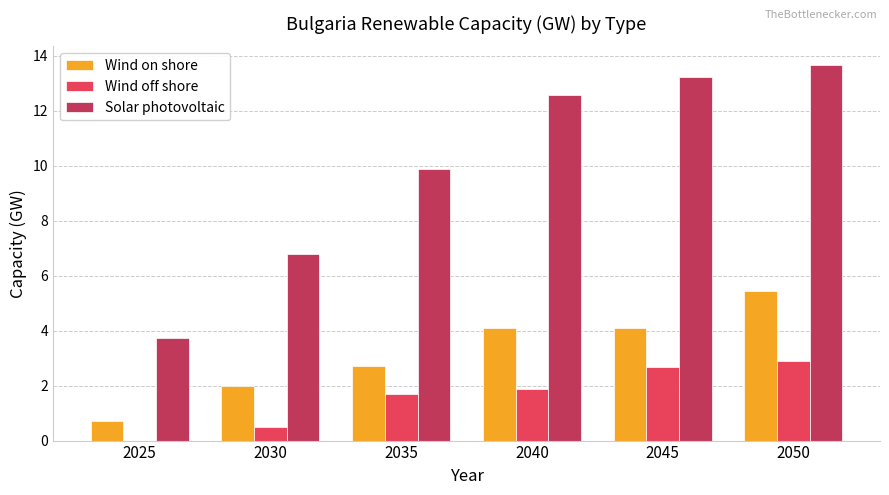

Is it true that Solar photovoltaic equals 7.5 at 2040?

False